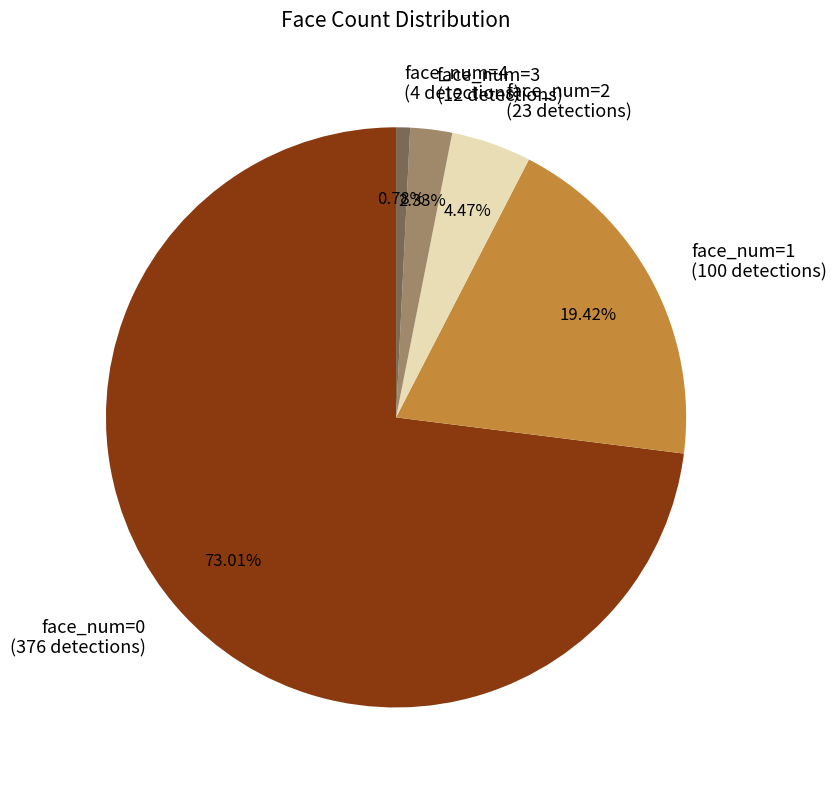

To the nearest percent, what is the difference between the face_num=2 and face_num=4 slice percentages?

4%